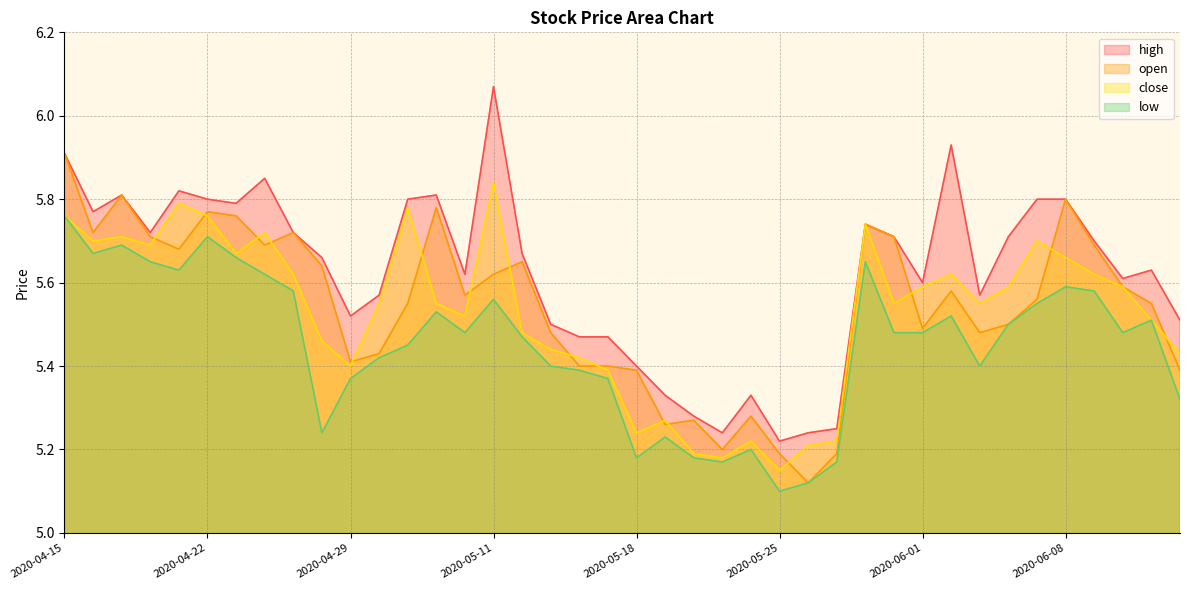

How many data points does each series have?

40